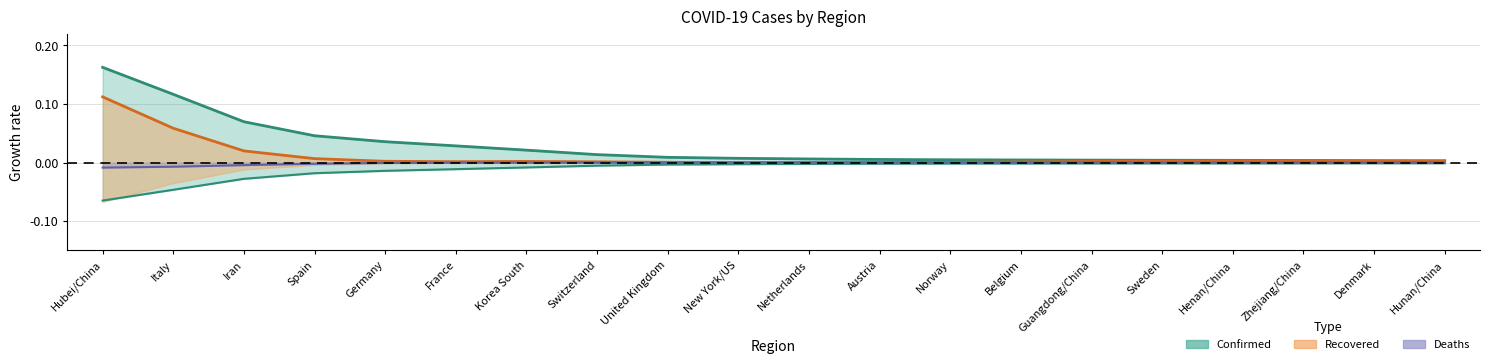

True or false: Confirmed has a value of -0.0 at France.

False